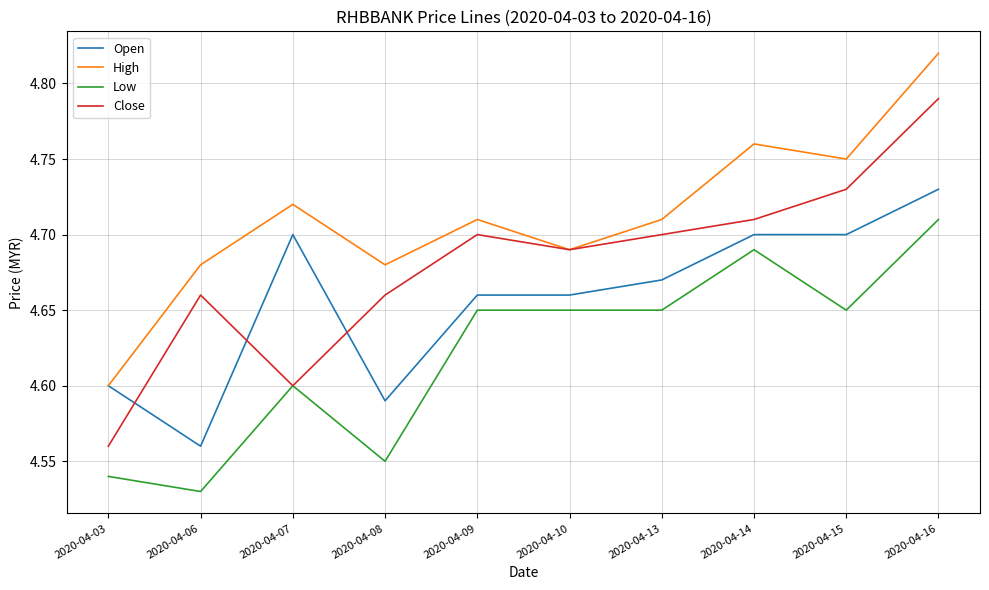

List the series in order of their overall mean, lowest first.

Low, Open, Close, High